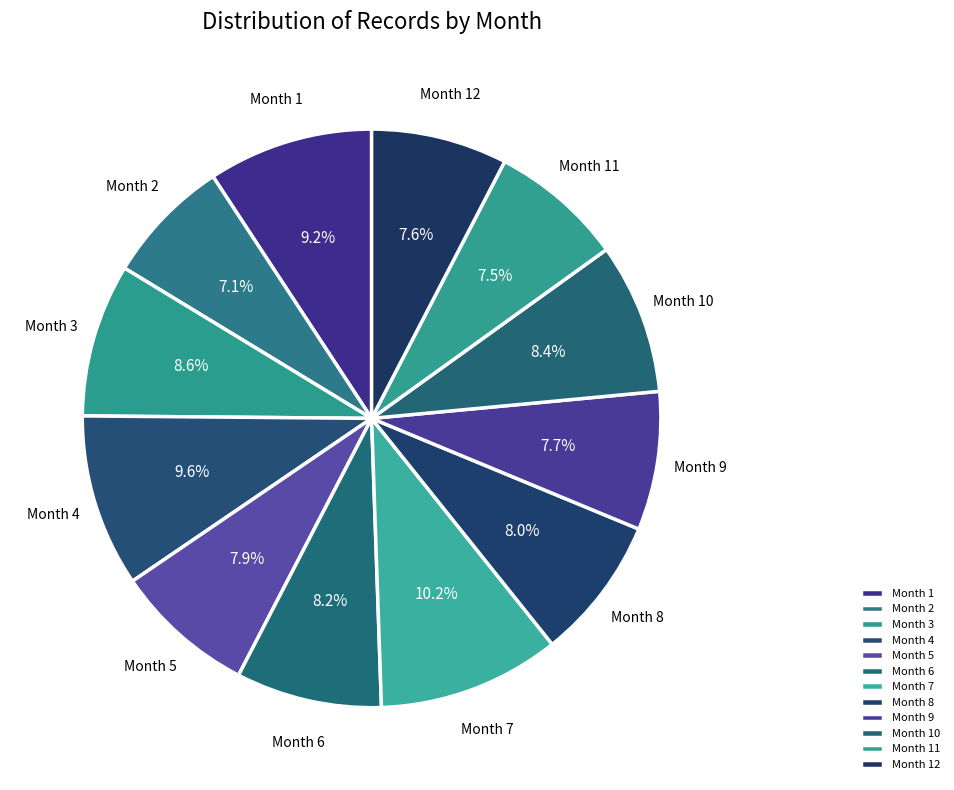

Is the sum of Month 10 and Month 7 greater than half?

No